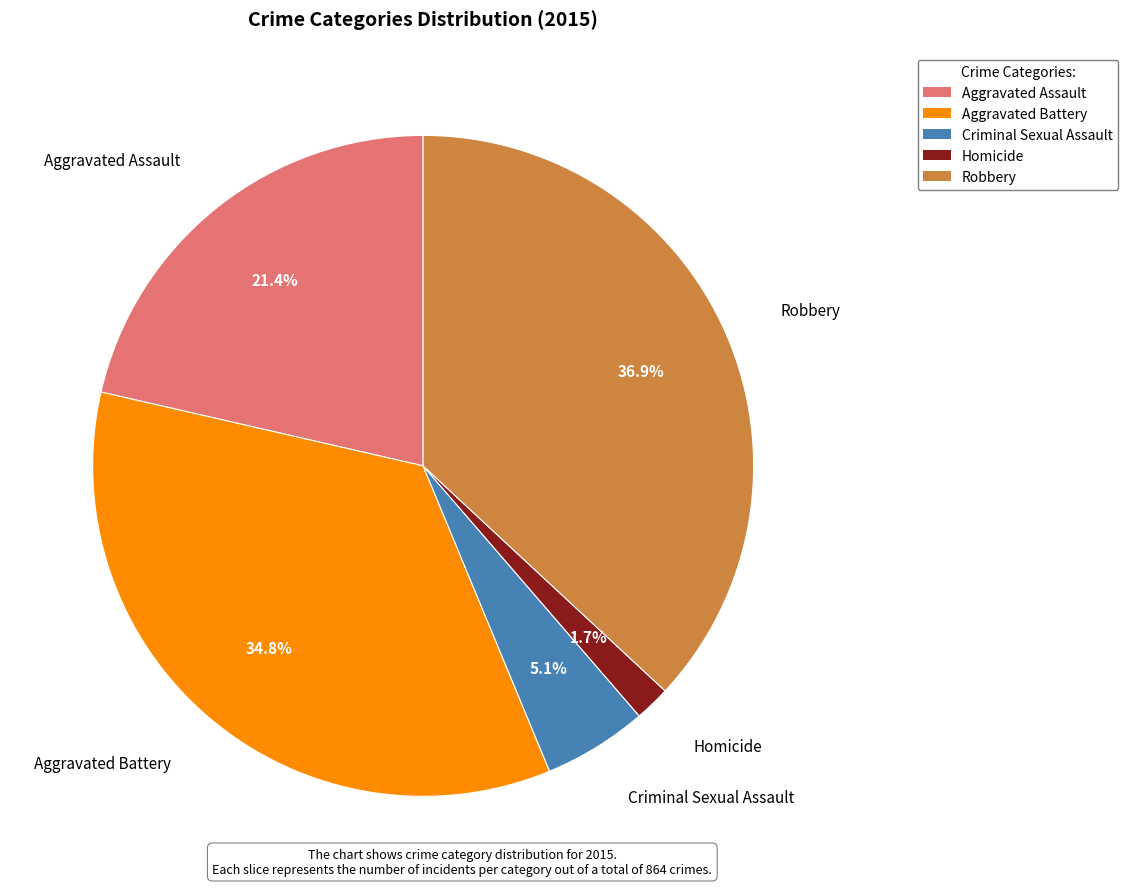

Which slice is the largest?

Robbery